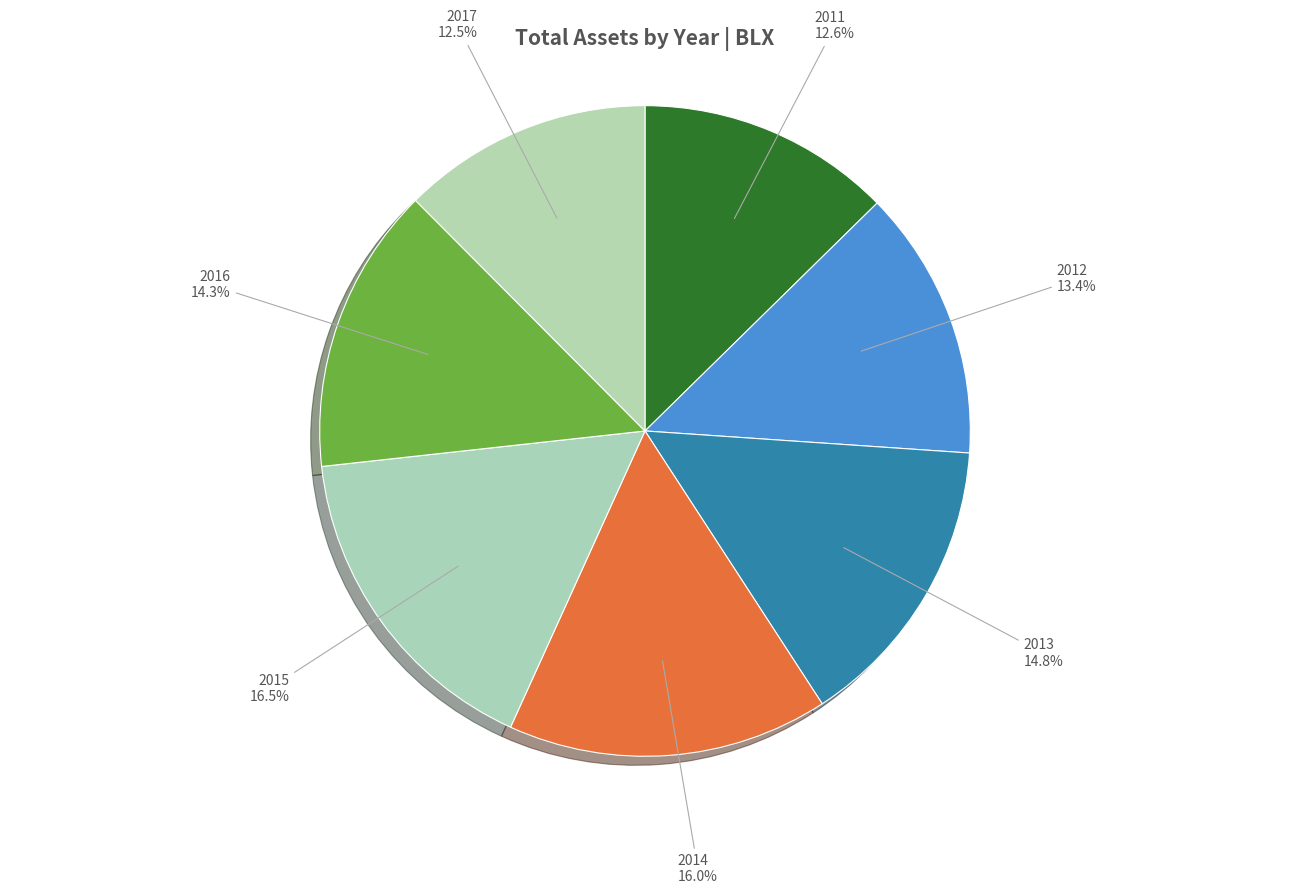

To the nearest percent, what is the average slice percentage?

14%